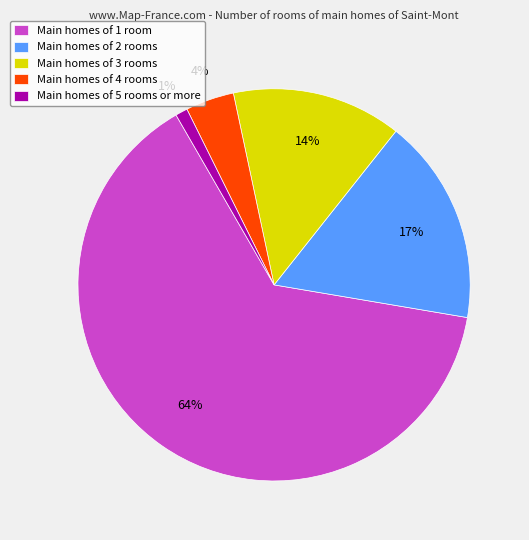

Which category has the biggest portion of the pie?

Main homes of 1 room